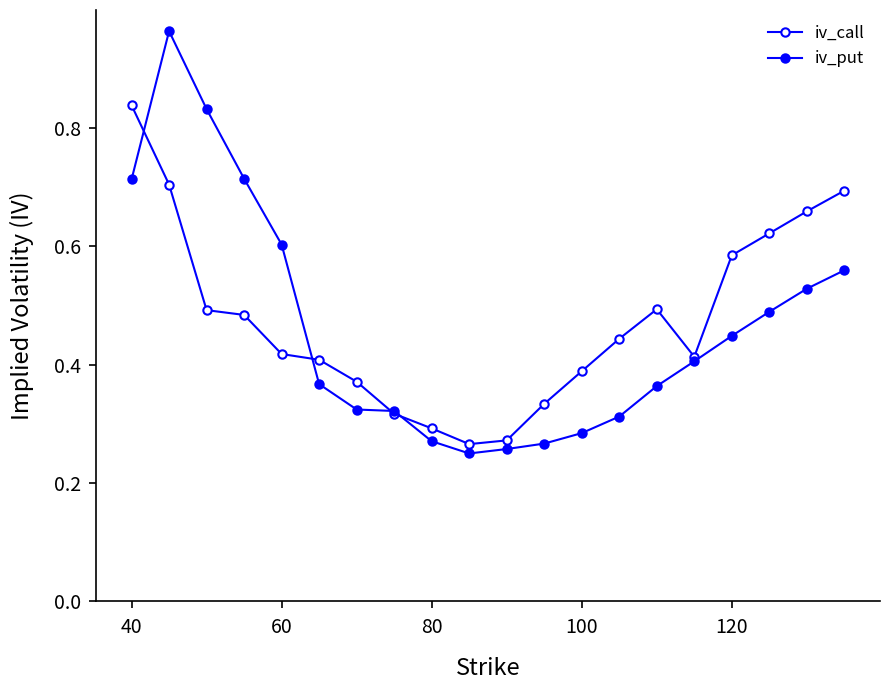

Count the number of categories in the chart.

20